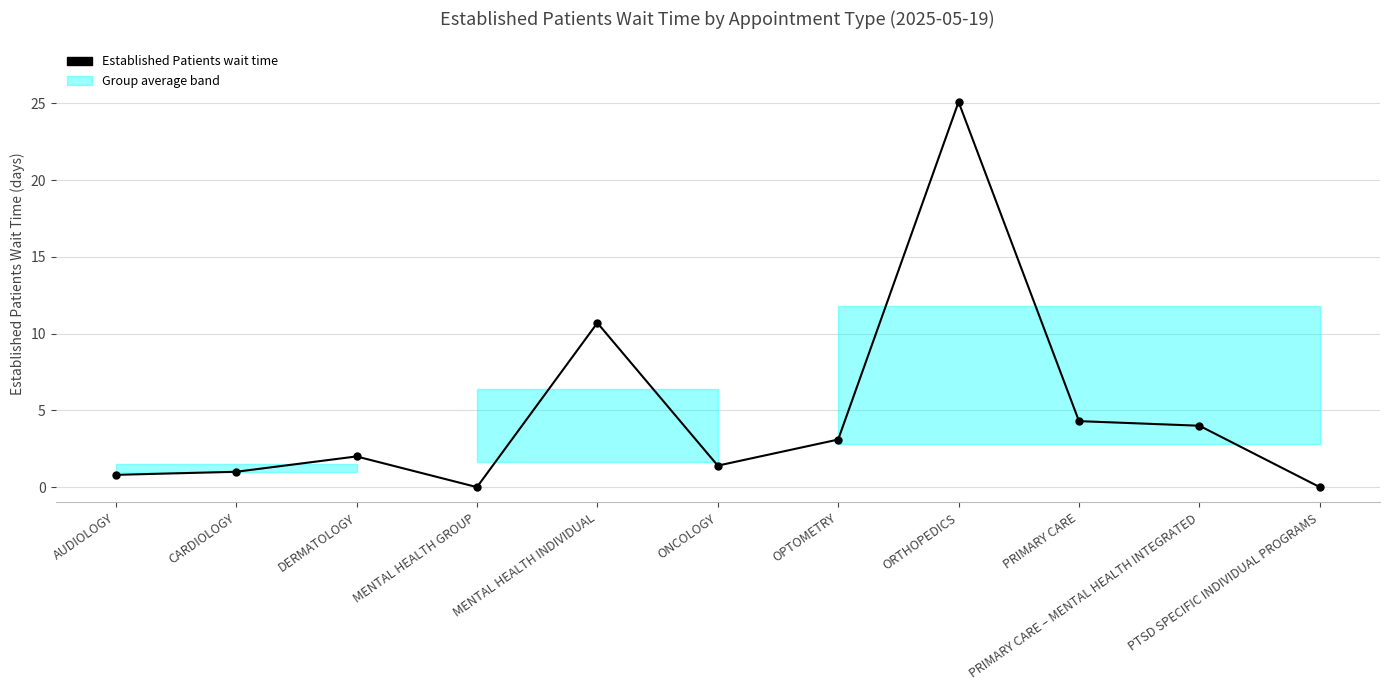

Which category has the lowest value across all series?

MENTAL HEALTH GROUP